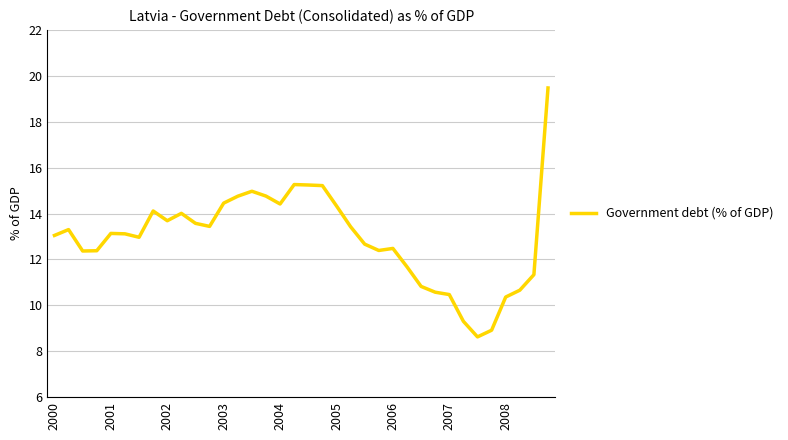

What is the greatest value displayed?

19.5